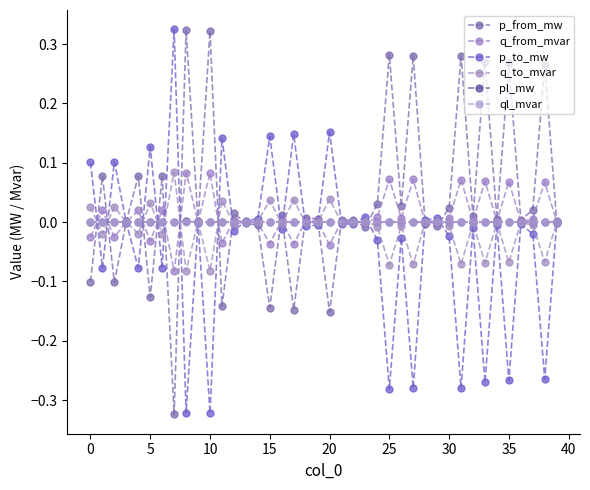

At which category is the sum across all series the highest?

35